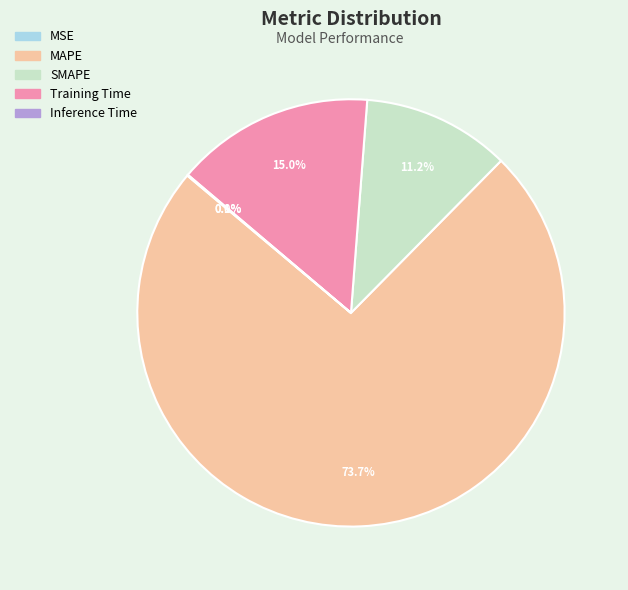

Is there any slice that represents more than half of the pie?

Yes